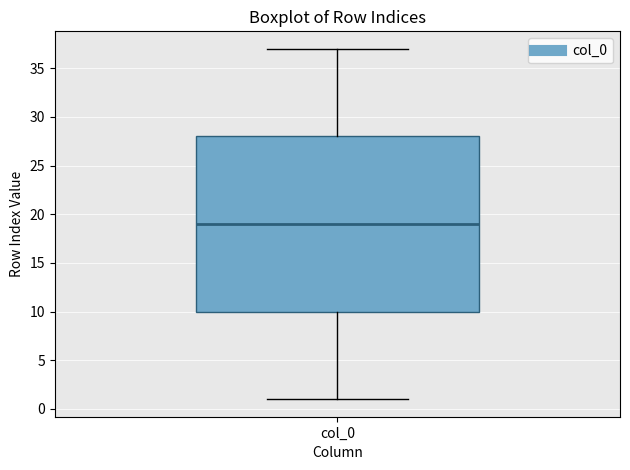

Read this box plot against the y-axis: the position of the median line, the range covered by the box, and the ends of both whiskers. The values are not printed on the chart, so give them approximately, as read against the axis.

median 19, box 10 to 28, whiskers 1 to 37